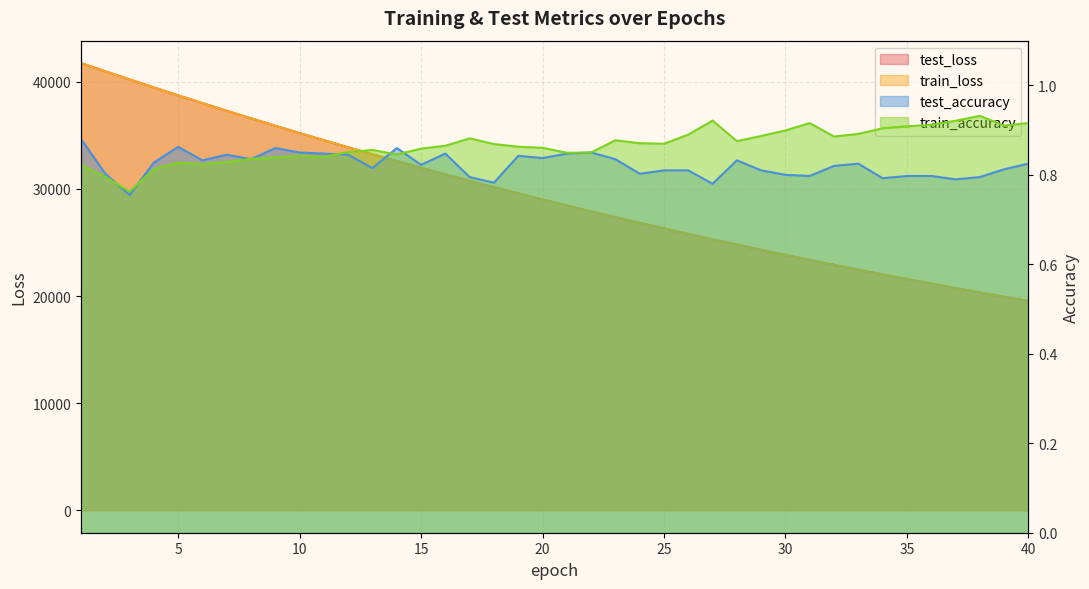

True or false: test_loss and train_loss intersect in this chart.

True